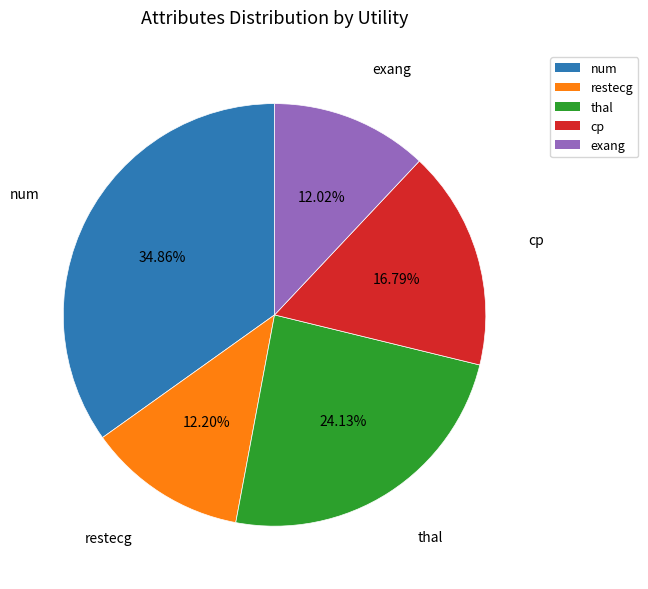

True or false: exang accounts for 22% of the total.

False